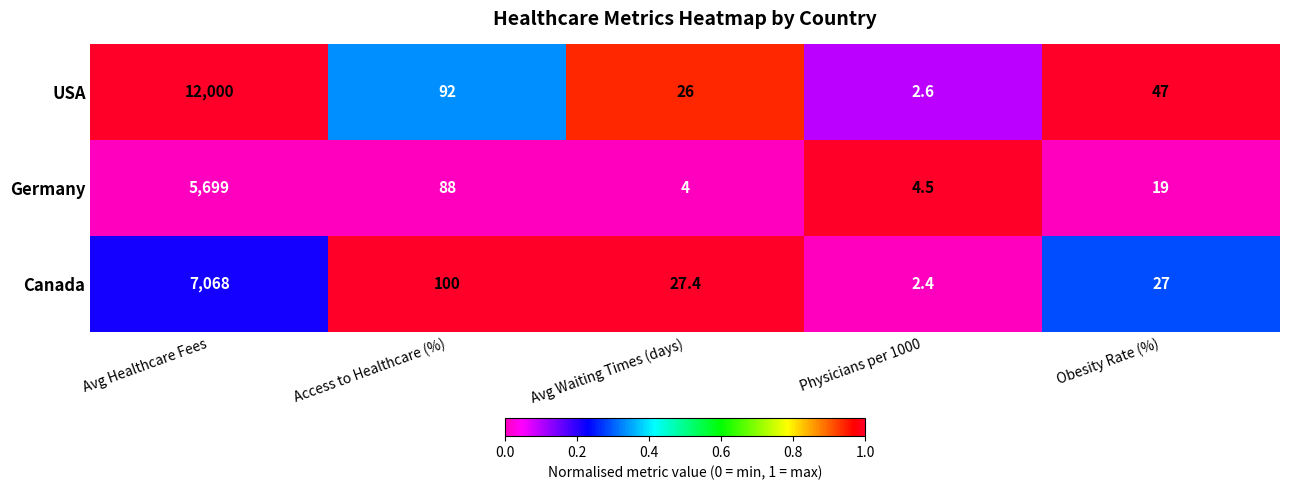

Where is USA nearest to the value 6001?

Access to Healthcare (%)